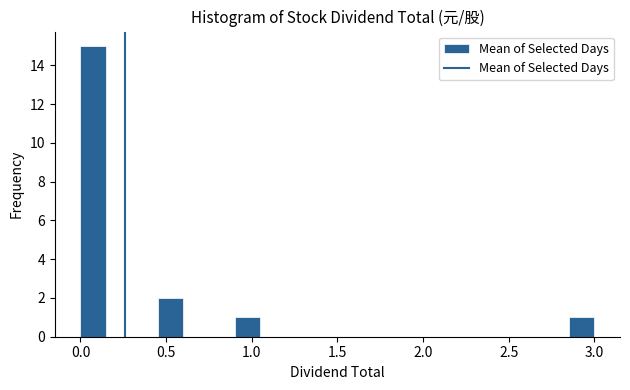

Read against the x-axis, roughly where is the centre of the tallest bar?

0.10